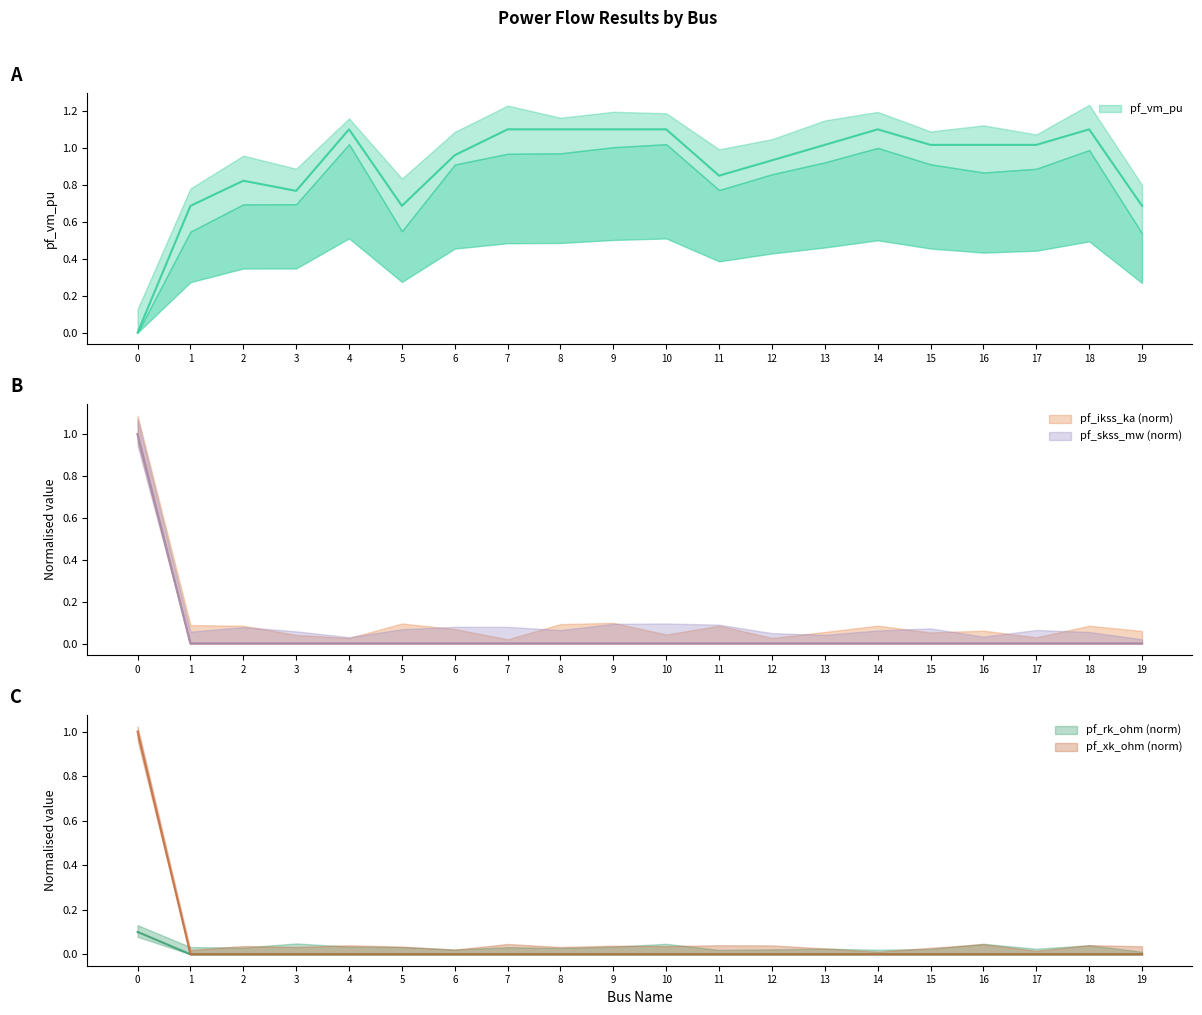

Which series has the widest spread of values?

pf_vm_pu